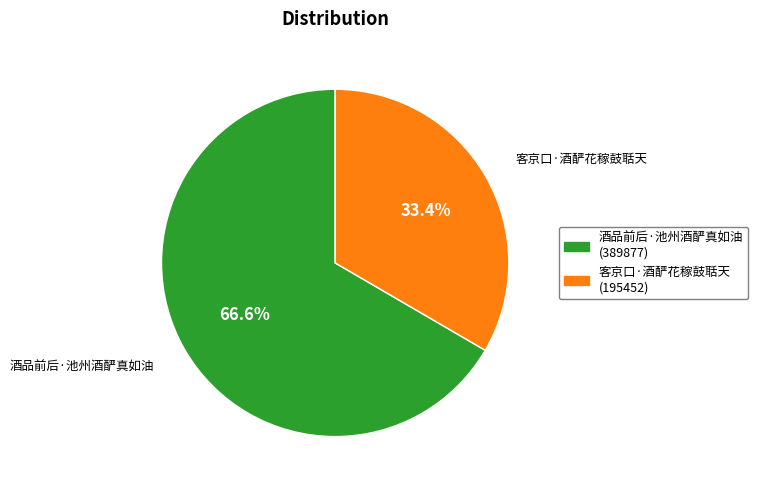

To the nearest percent, what is the combined percentage of 酒品前后·池州酒酽真如油 and 客京口·酒酽花稼鼓聒天?

100%